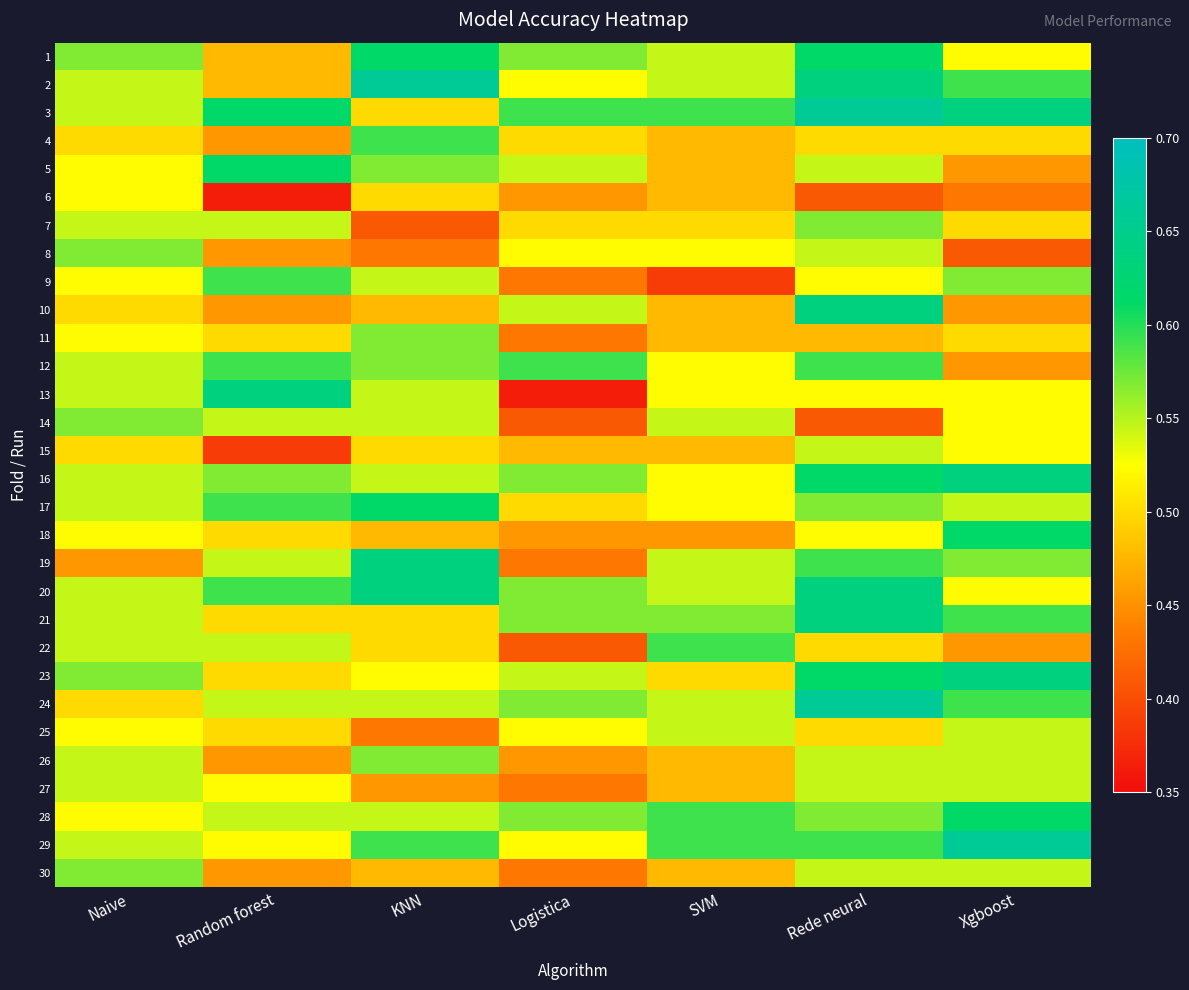

At which category does the chart reach its minimum across all series?

Random forest